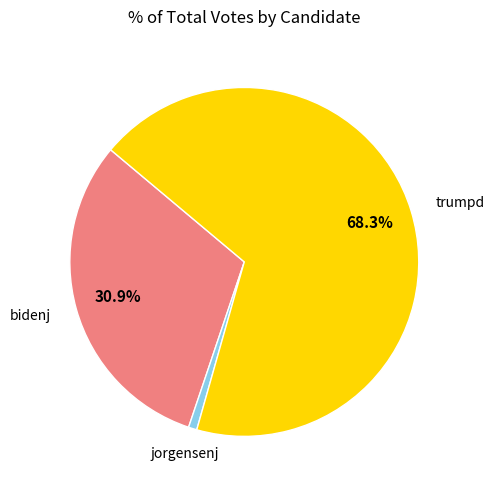

Is there any slice that represents more than half of the pie?

Yes